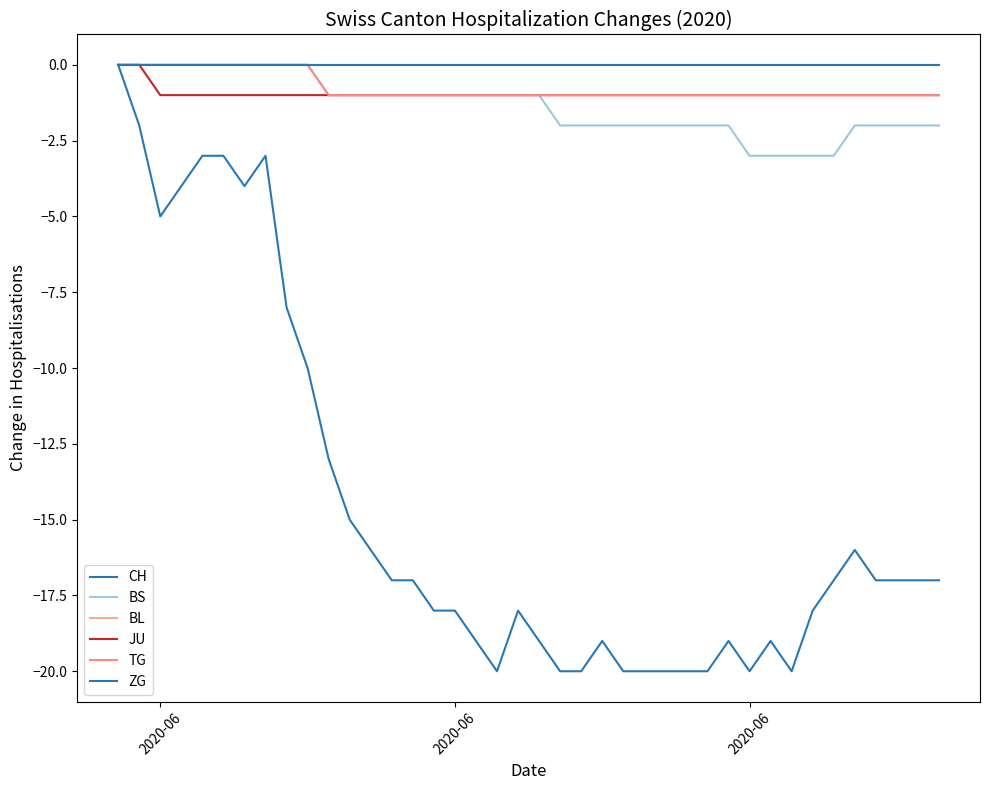

How many lines are shown in the chart?

6